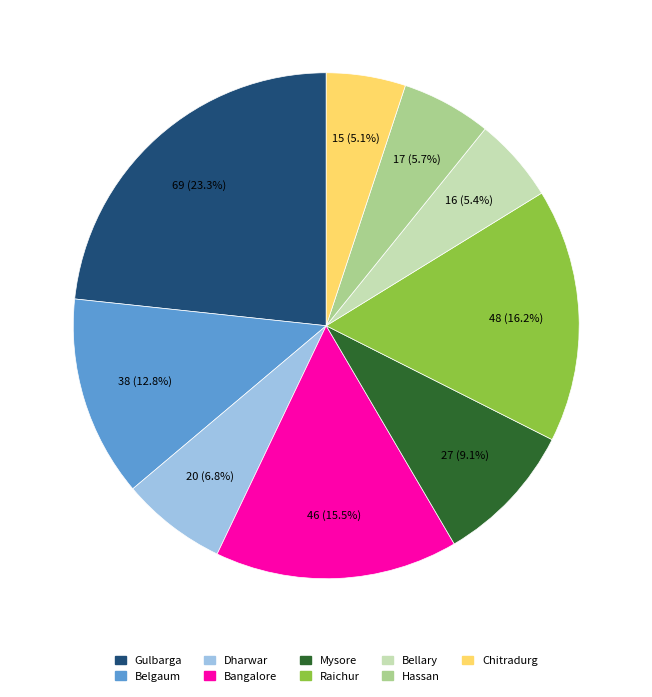

True or false: Mysore accounts for 9% of the total.

True